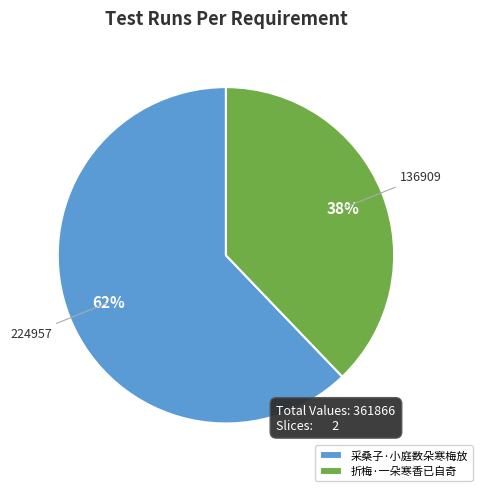

How many slices are in this pie chart?

2